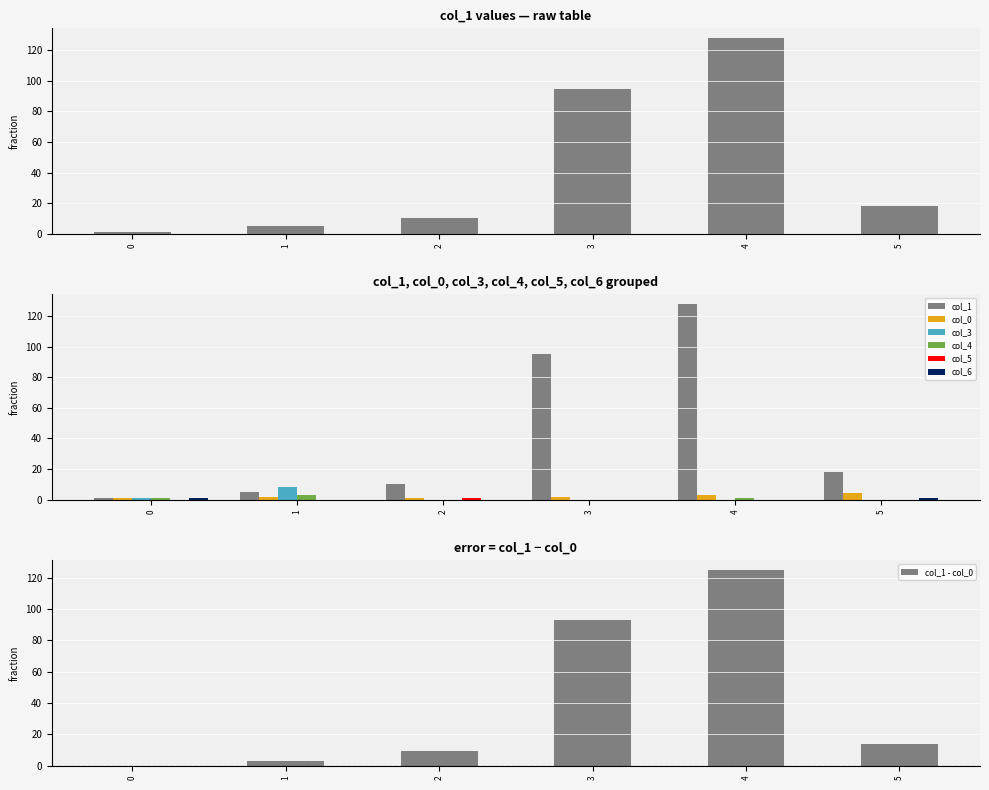

What is the value of the col_6 bar at the 6th from the left?

1